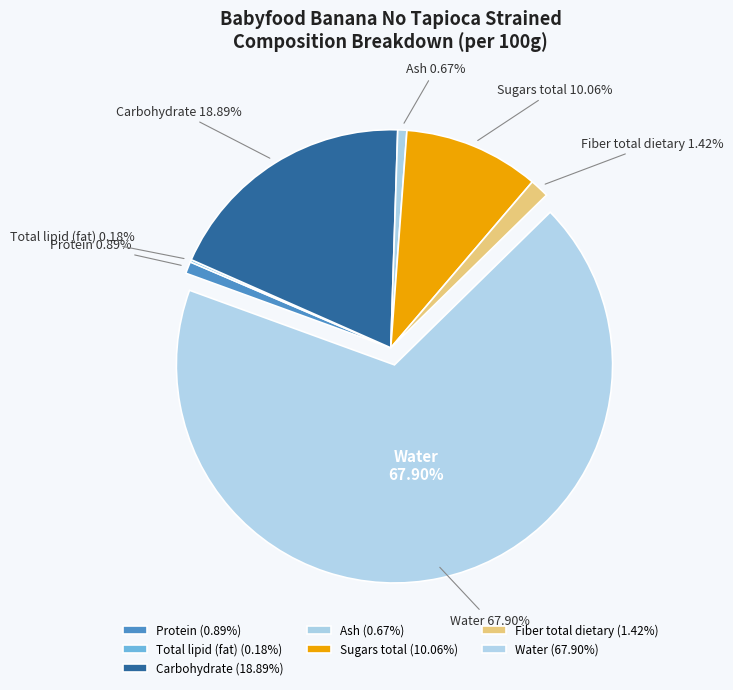

Which category has the biggest portion of the pie?

Water